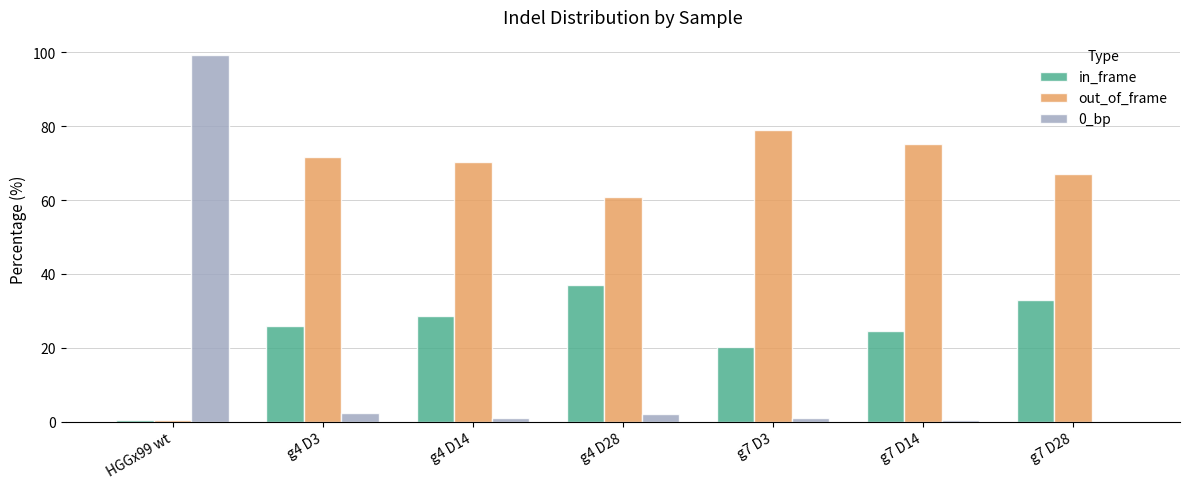

At which label is in_frame closest to 18?

g7 D3